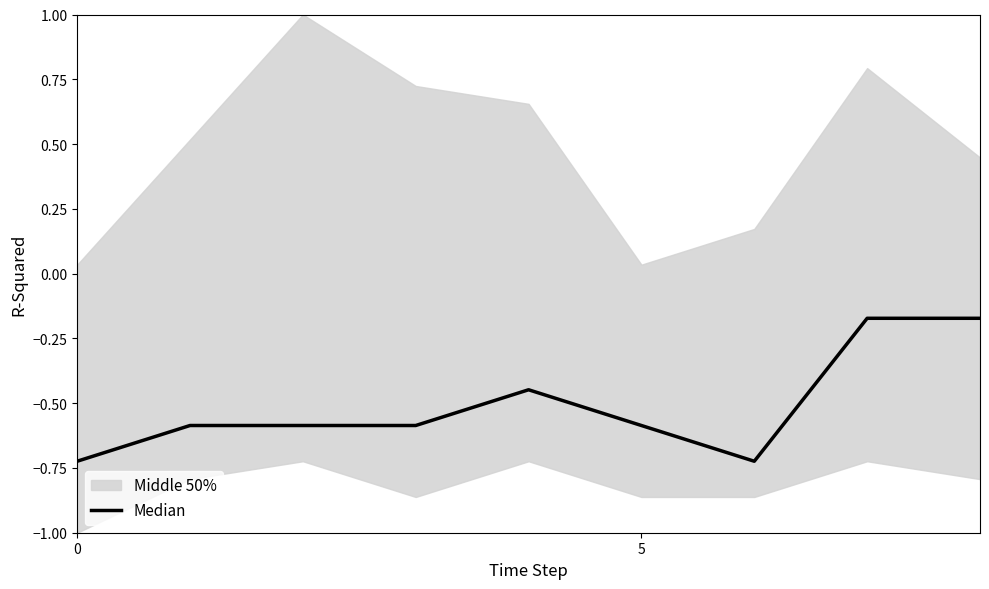

How many points are lower than both their immediate neighbors (excluding endpoints)?

1